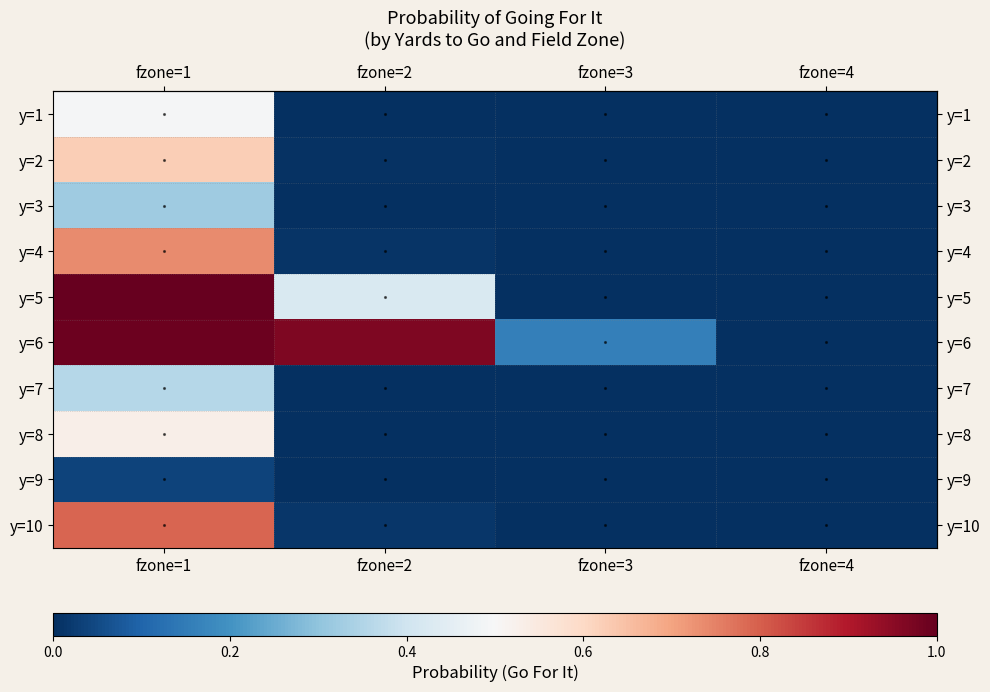

At which category is the sum across all series the highest?

fzone=1